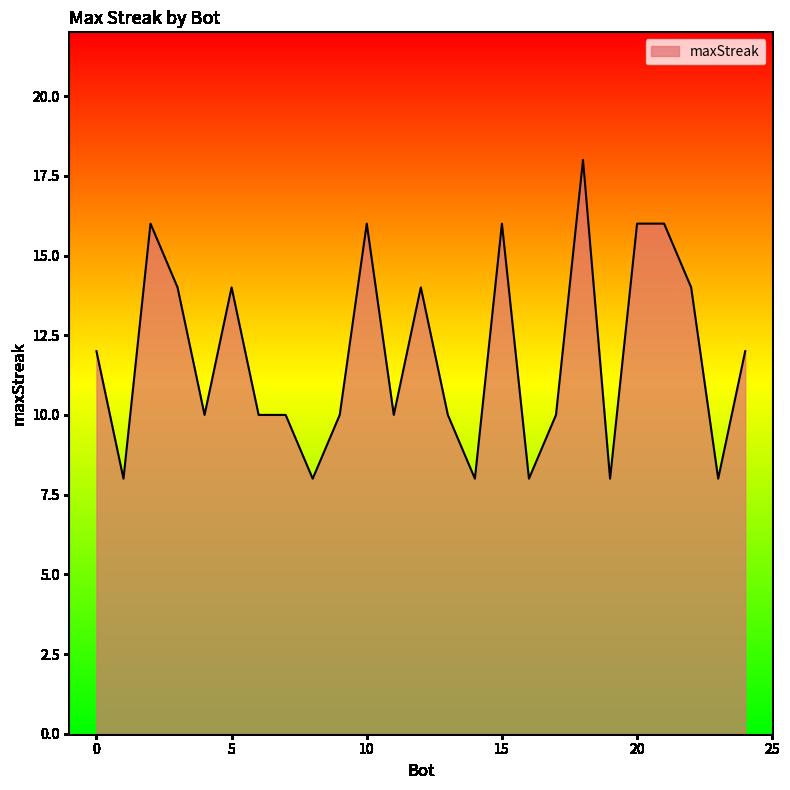

What is the minimum value shown in the chart?

8